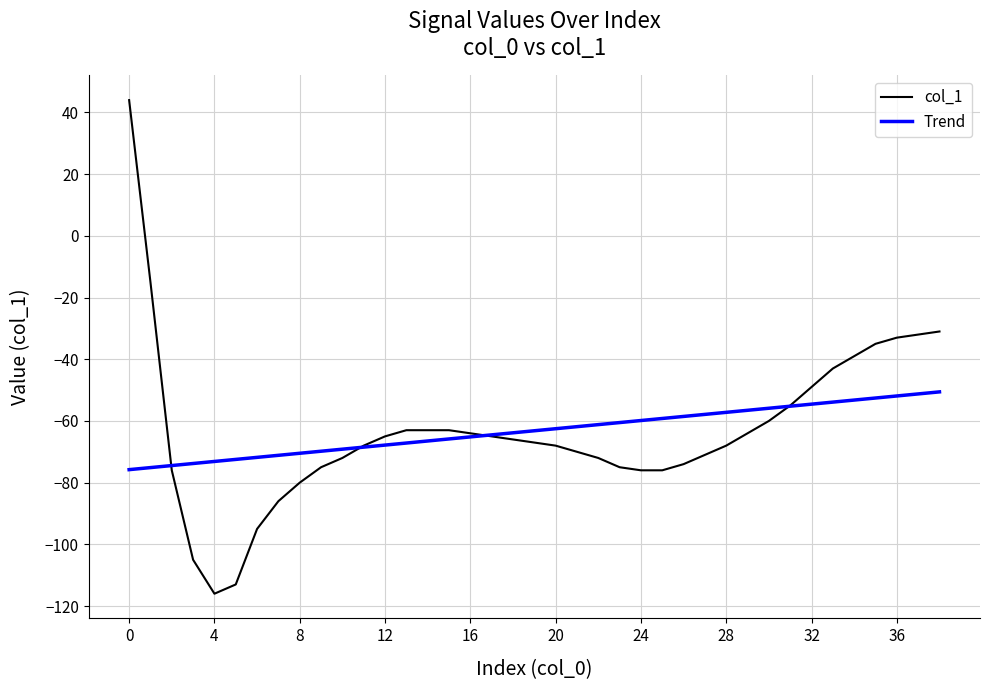

What is the average value of the col_1 series?

-63.2